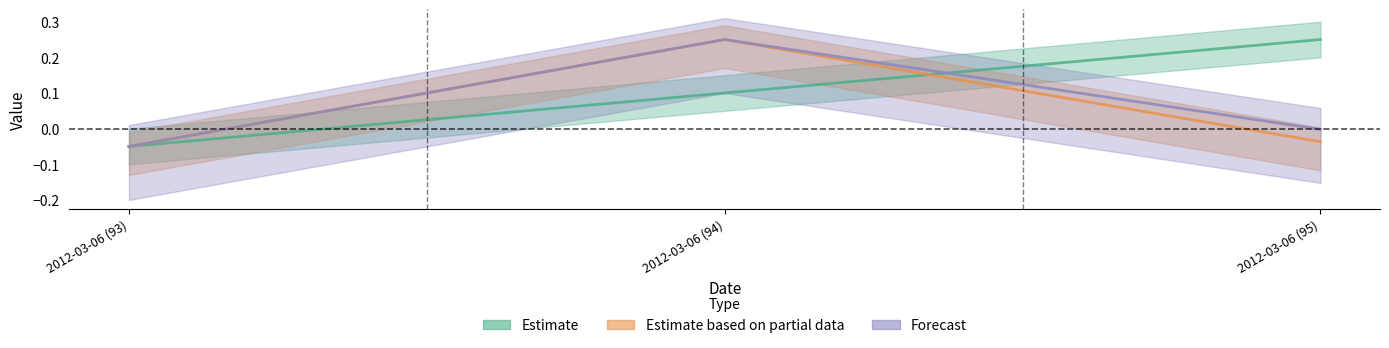

Which series changed the most between 2012-03-06 (94) and 2012-03-06 (95)?

quantity